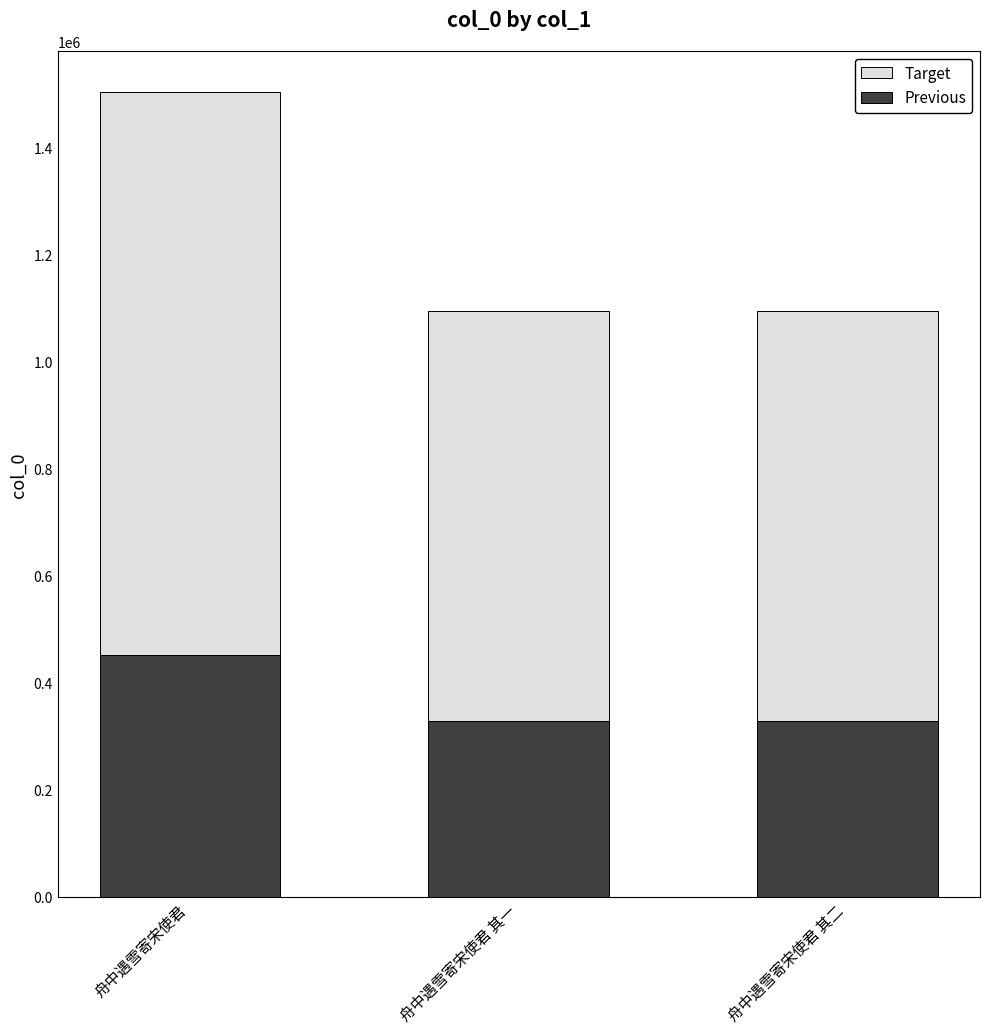

At which category is the sum across all series the highest?

舟中遇雪寄宋使君